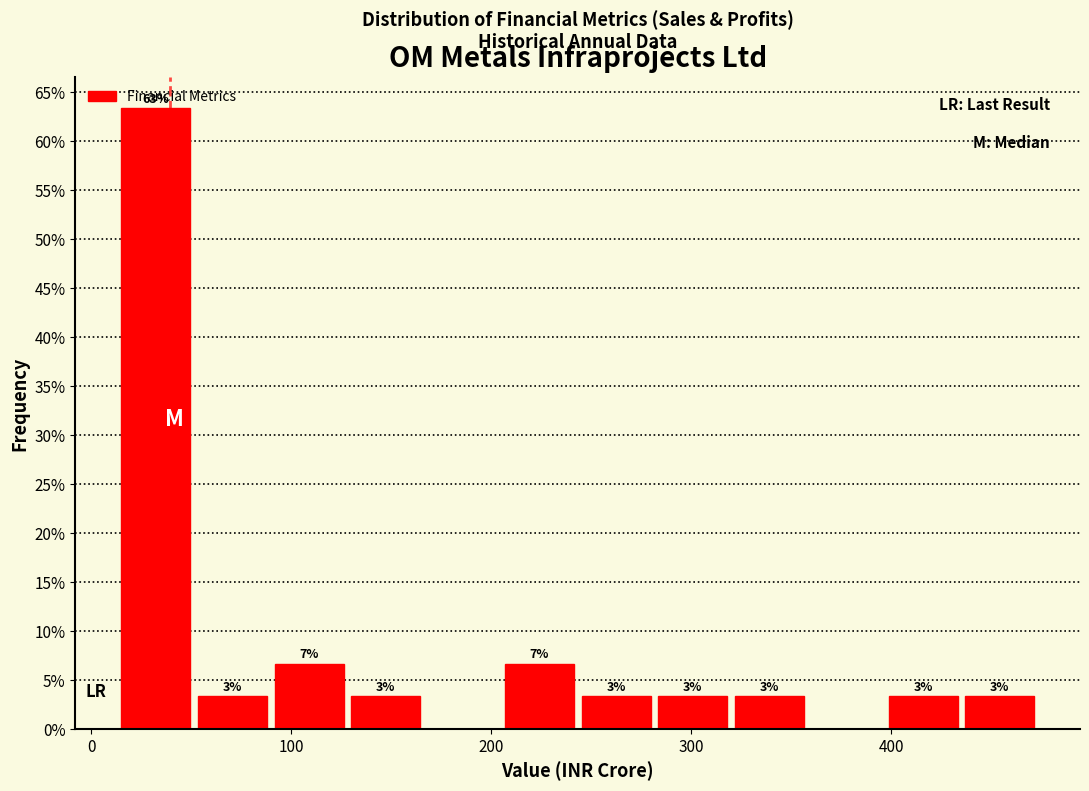

Around what value on the x-axis is the tallest bar? Give the approximate position of its centre, as read against the axis.

30